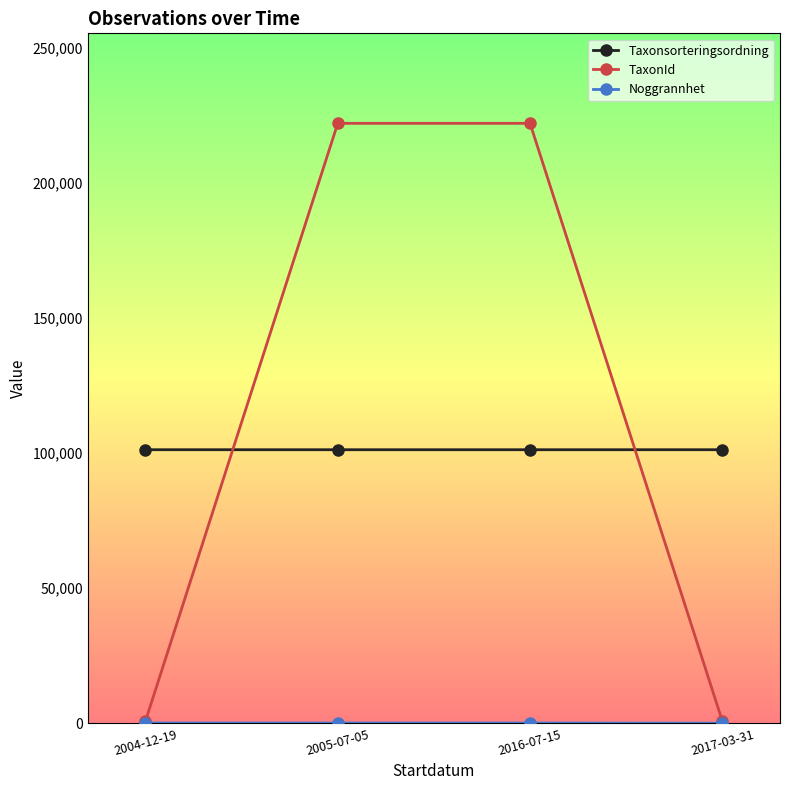

Which series has the largest range (max minus min)?

TaxonId